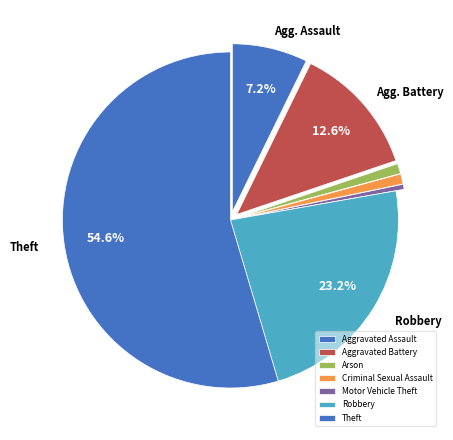

Is there a majority slice in this chart?

Yes